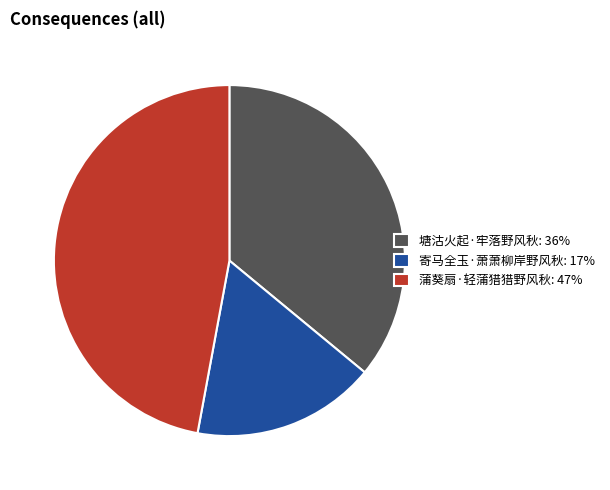

The 塘沽火起·牢落野风秋: 36% slice represents 42% of the pie. True or false?

False